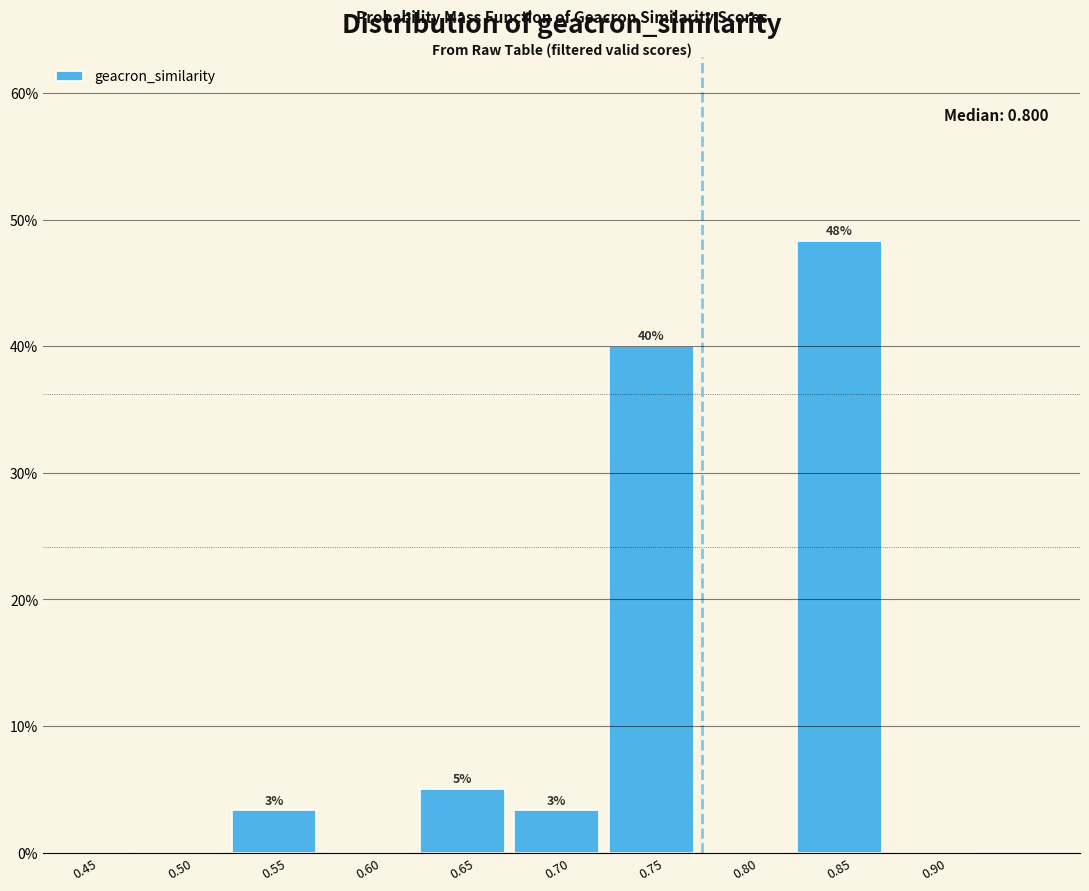

Are the bars horizontal?

No